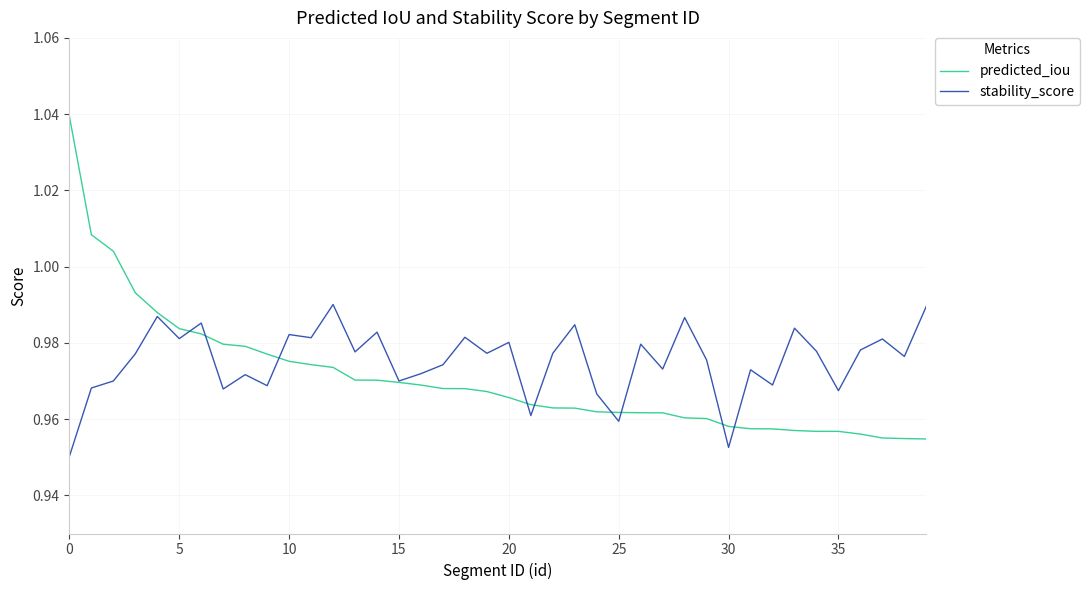

List the series in order of their peak value, lowest first.

stability_score, predicted_iou